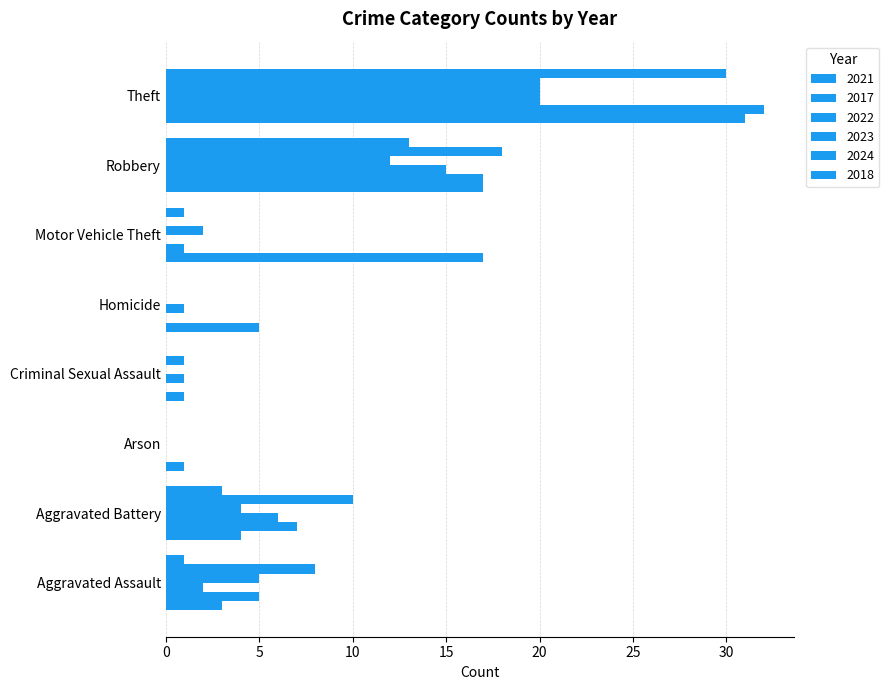

How many distinct data groups are displayed?

6